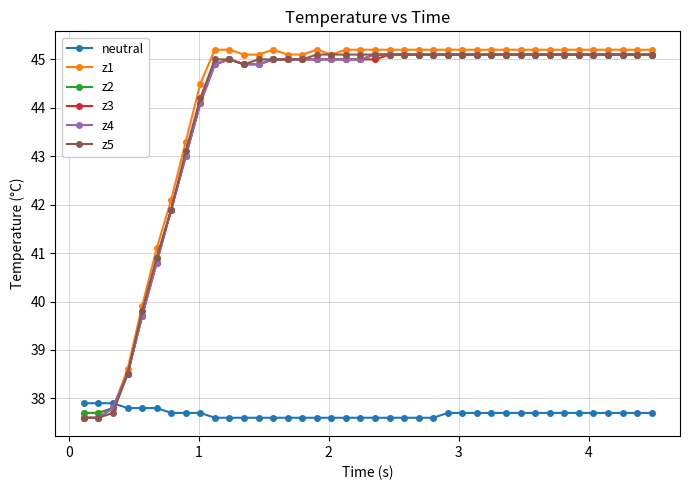

How many intersections are there between z2 and neutral?

1